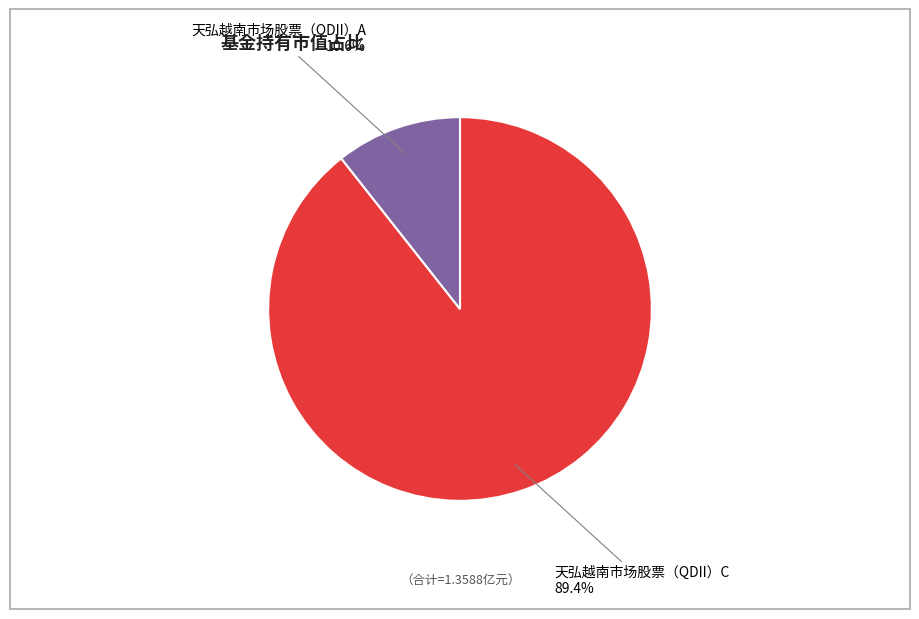

What percentage is the 天弘越南市场股票（QDII）C slice, to the nearest percent?

89%